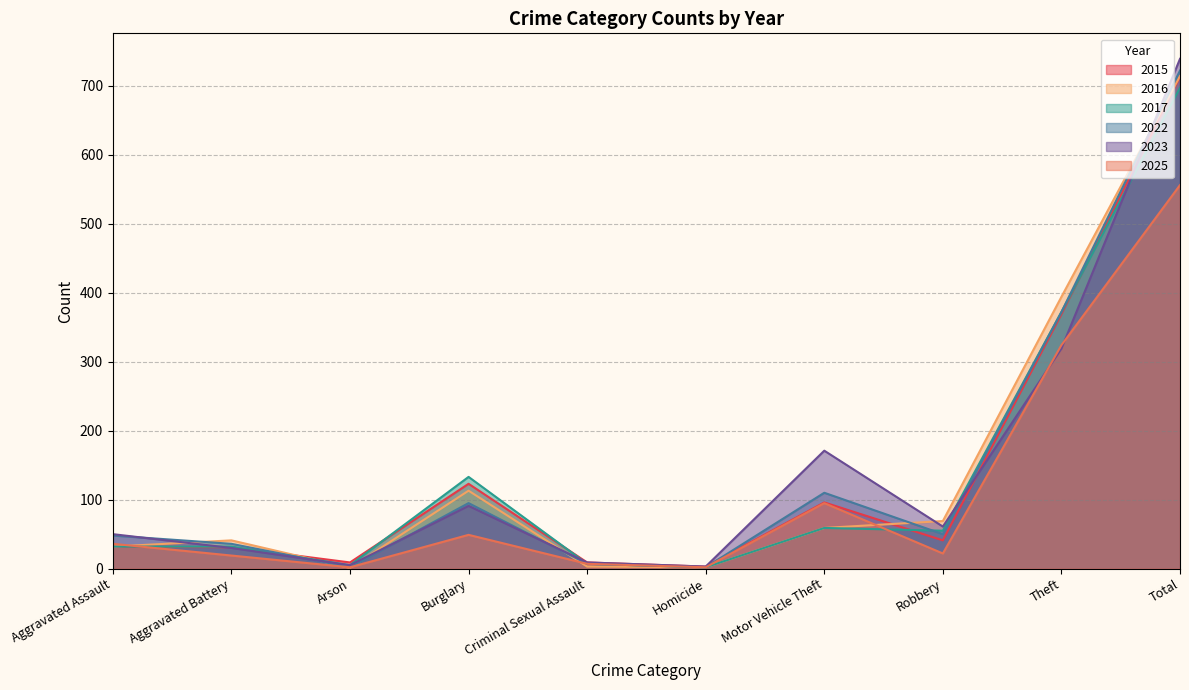

Reading right to left, transcribe all the data shown in this chart.

2015: 713	369	41	96	3	9	123	9	31	32
2016: 714	394	69	59	2	3	113	1	41	32
2017: 697	372	55	59	2	7	133	5	32	32
2022: 722	372	50	110	2	7	95	2	36	48
2023: 739	319	61	171	3	9	91	5	30	50
2025: 556	324	22	95	2	7	49	2	19	36